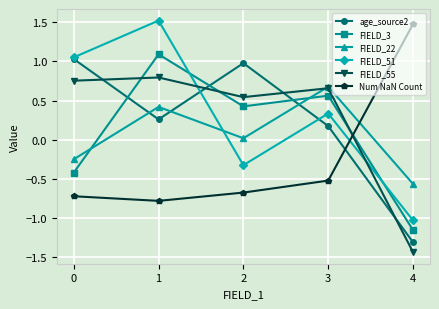

At which label is Num NaN Count closest to 0?

3